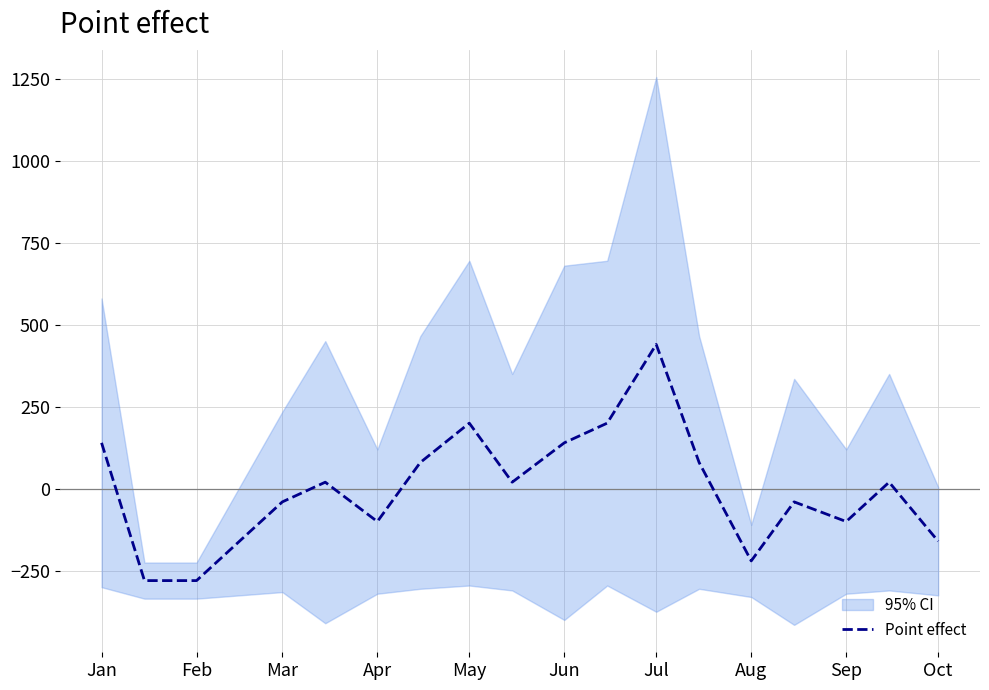

What is the maximum value for Point effect?

442.1